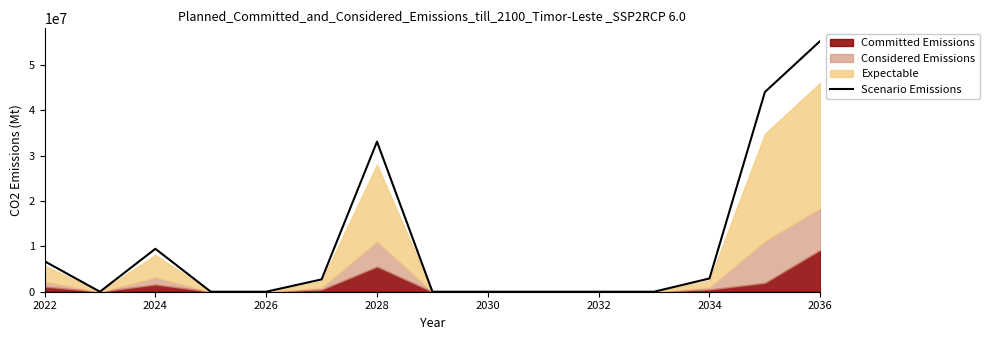

The value of Scenario Emissions at 2030 is 33395042.4. True or false?

False